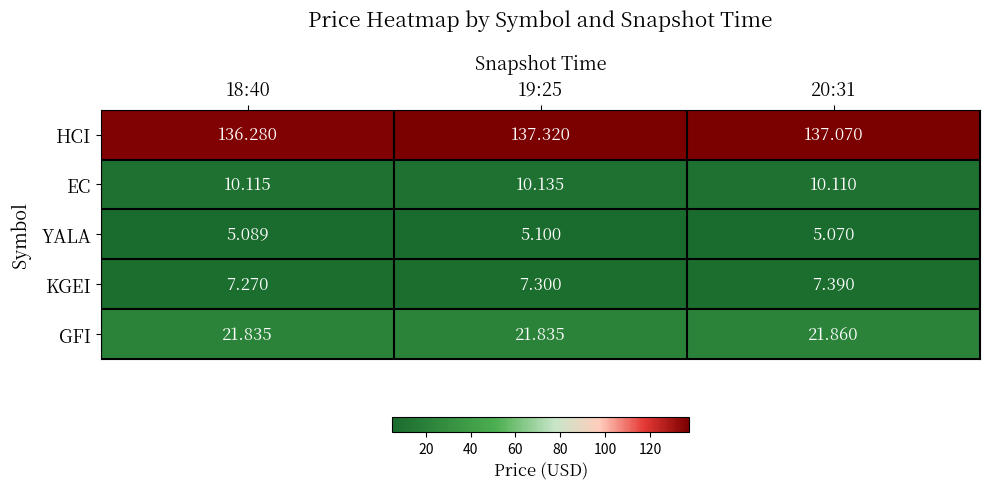

Is the value of HCI at 19:25 greater than the value of KGEI at 18:40?

Yes